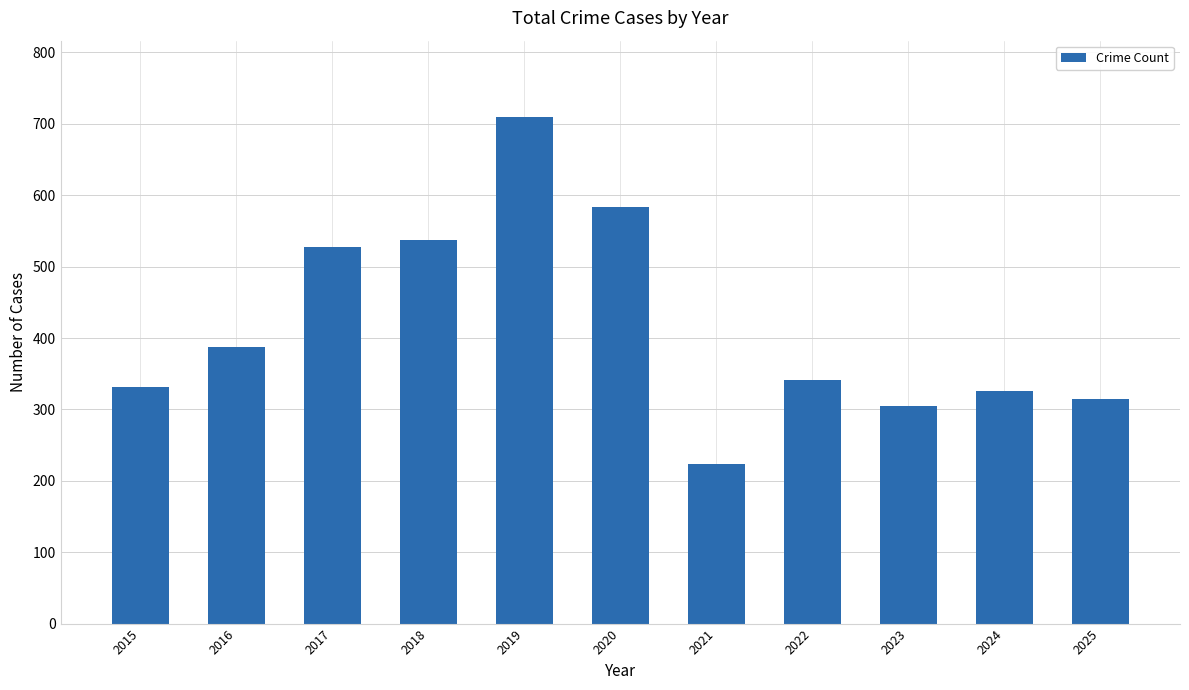

What is the difference between the maximum and minimum values?

486